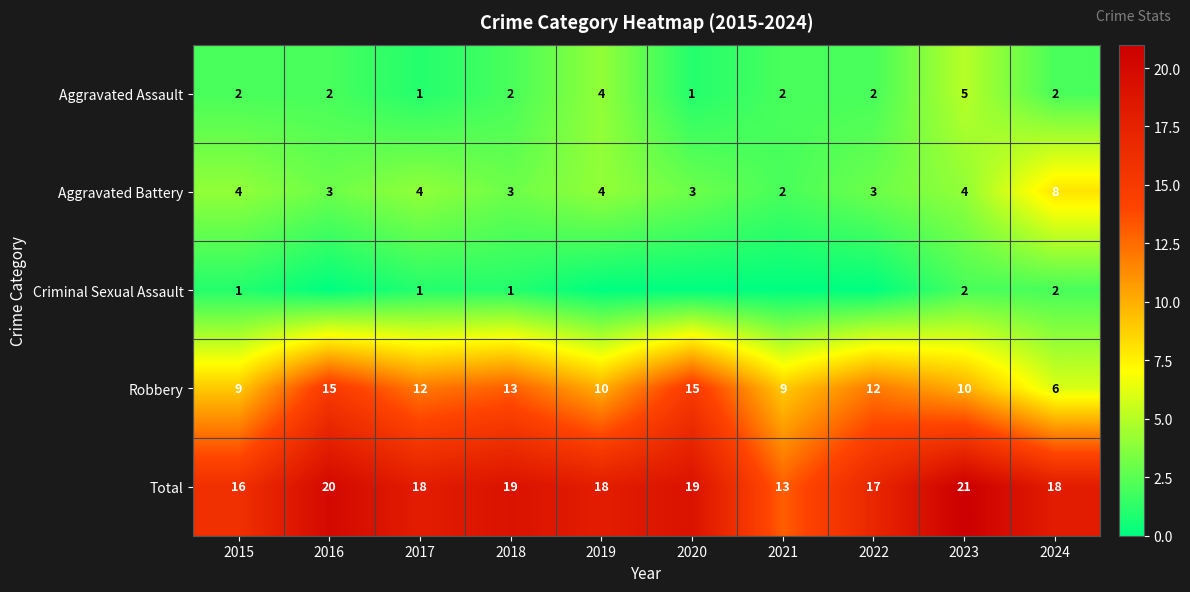

Is the value of Total at 2017 greater than the value of Aggravated Assault at 2015?

Yes